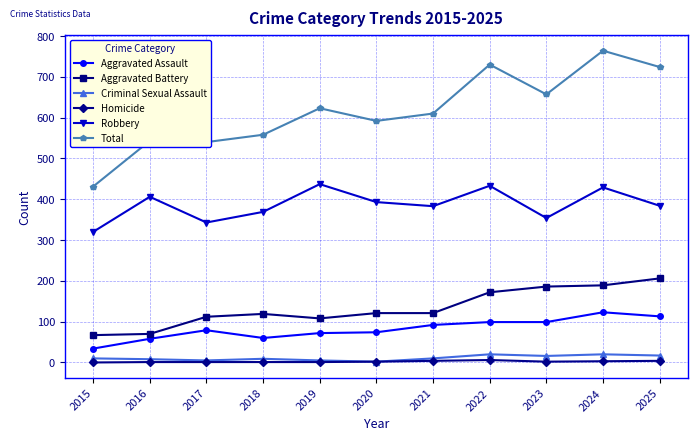

What are all the series names shown in the legend?

Aggravated Assault, Aggravated Battery, Criminal Sexual Assault, Homicide, Robbery, Total